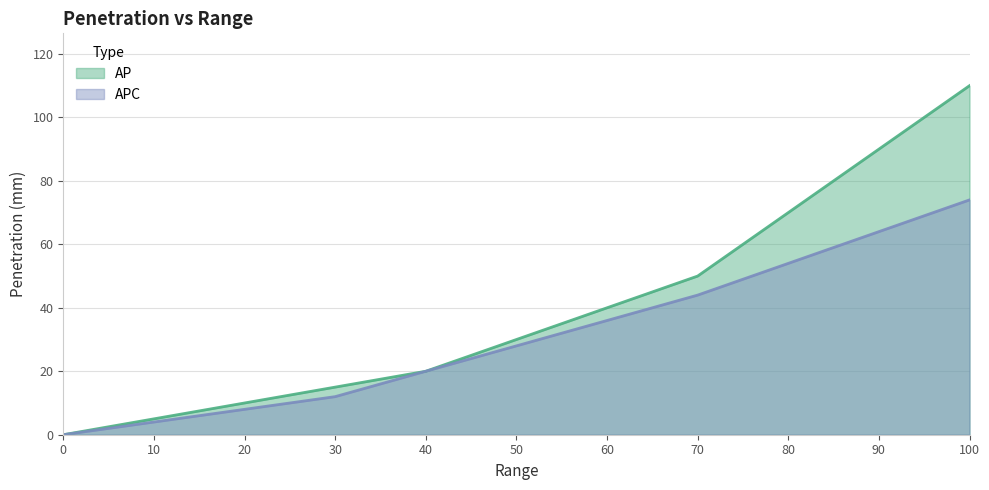

Rank the series at 10 from highest to lowest value.

AP, APC